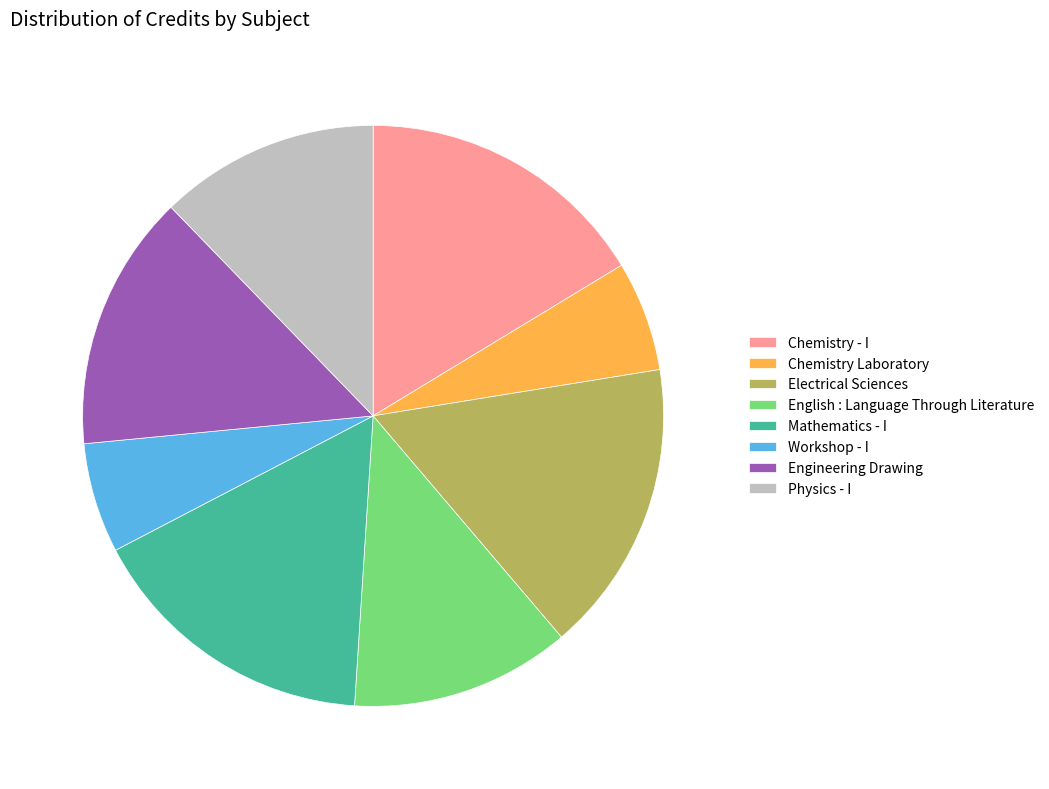

Combined, do Electrical Sciences and Mathematics - I account for over 50%?

No